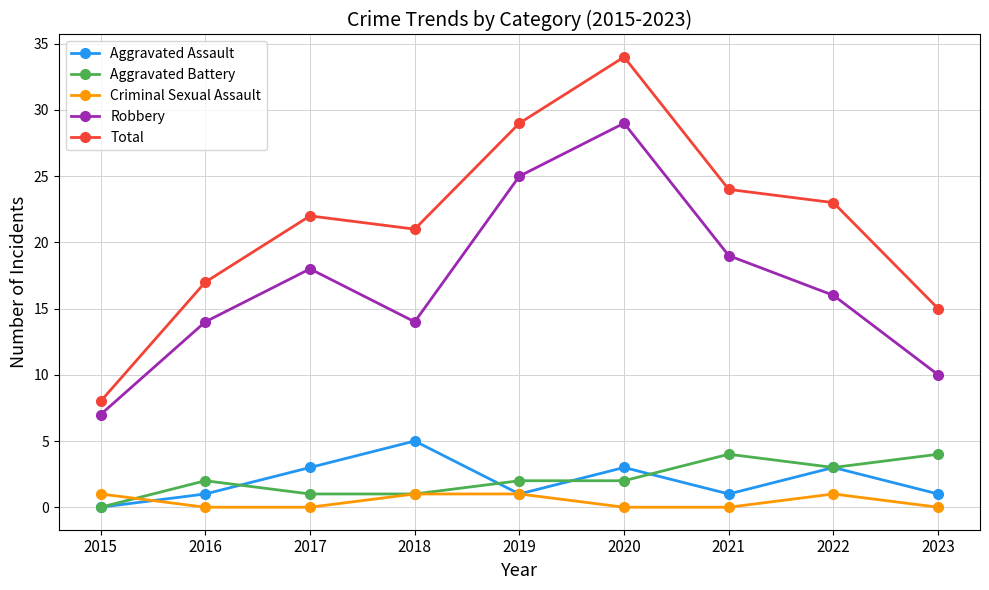

Reading left to right, list all the values displayed in this chart.

Aggravated Assault: 0	1	3	5	1	3	1	3	1
Aggravated Battery: 0	2	1	1	2	2	4	3	4
Criminal Sexual Assault: 1	0	0	1	1	0	0	1	0
Robbery: 7	14	18	14	25	29	19	16	10
Total: 8	17	22	21	29	34	24	23	15